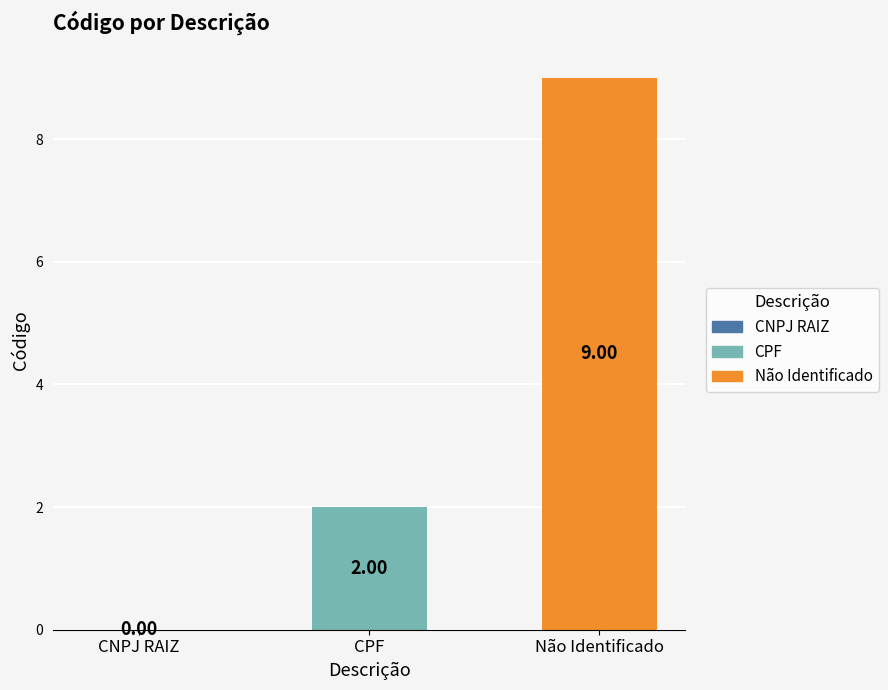

True or false: the data shows 2 at CPF.

True